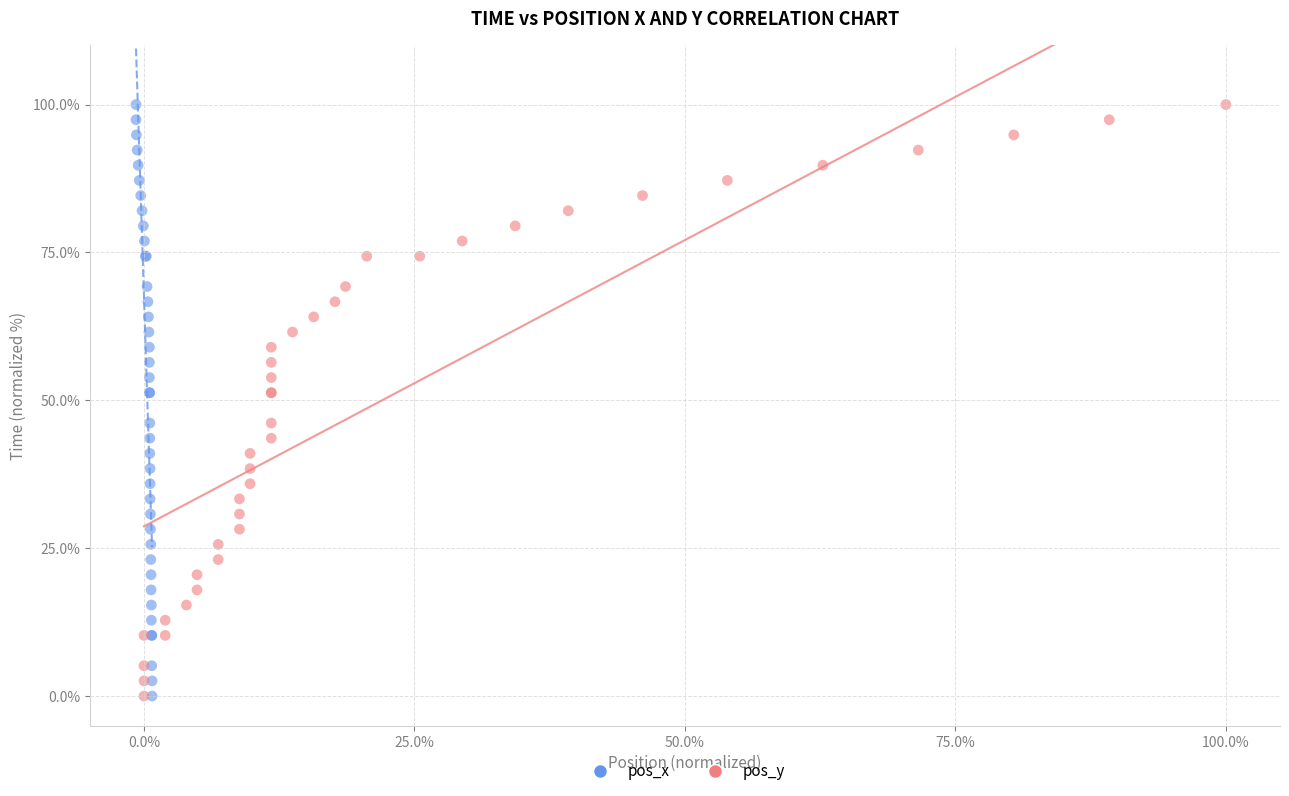

What are all the series names shown in the legend?

pos_x, pos_y